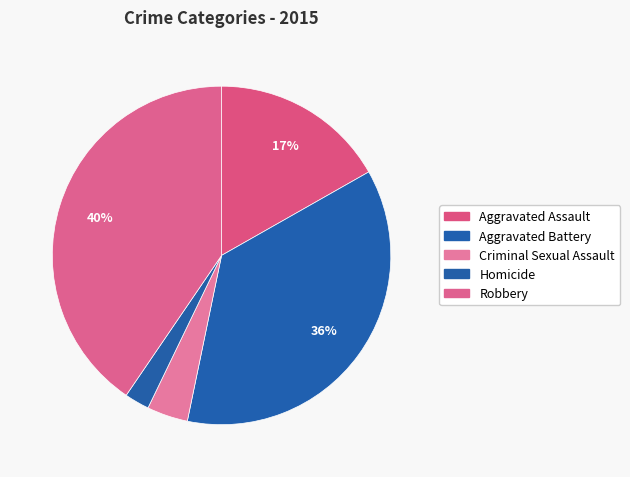

Is it true that Criminal Sexual Assault is 10% of the pie?

False